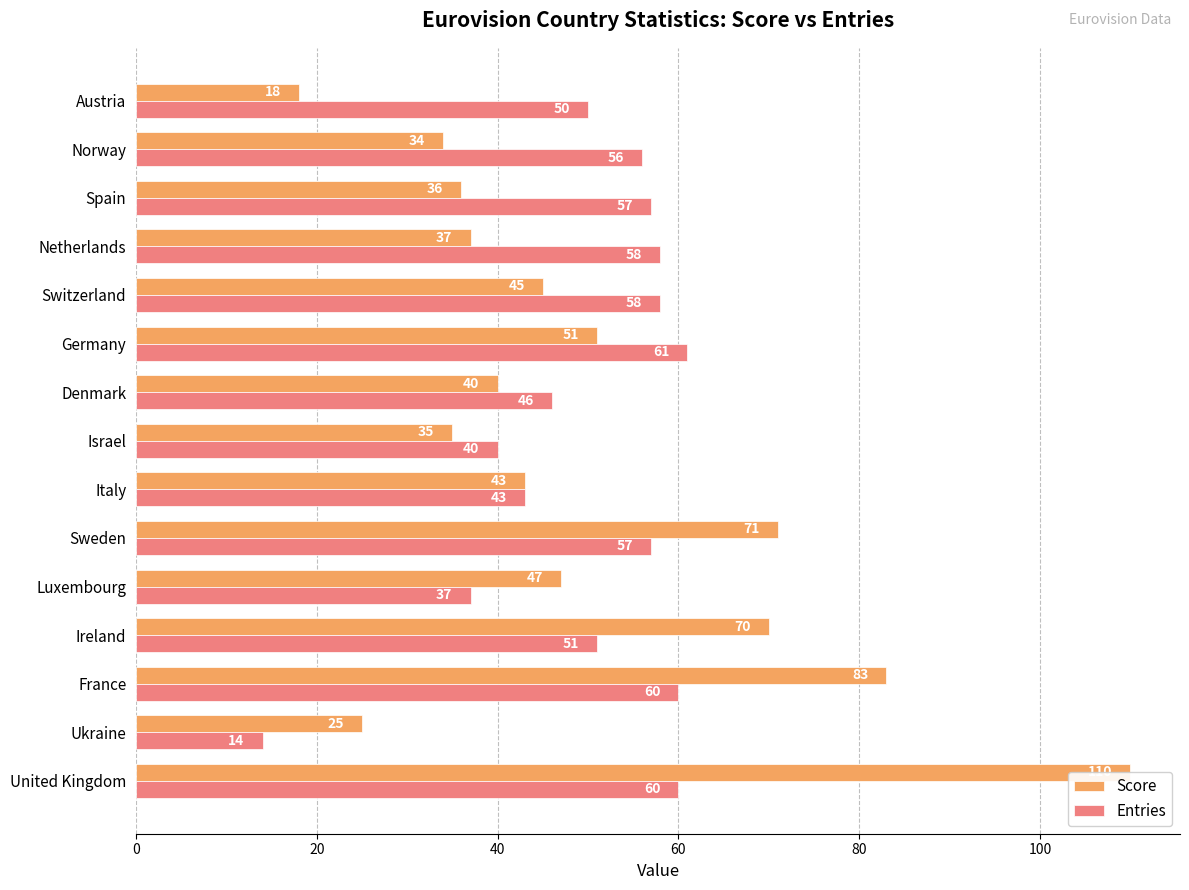

What is the average value of the Entries series?

50